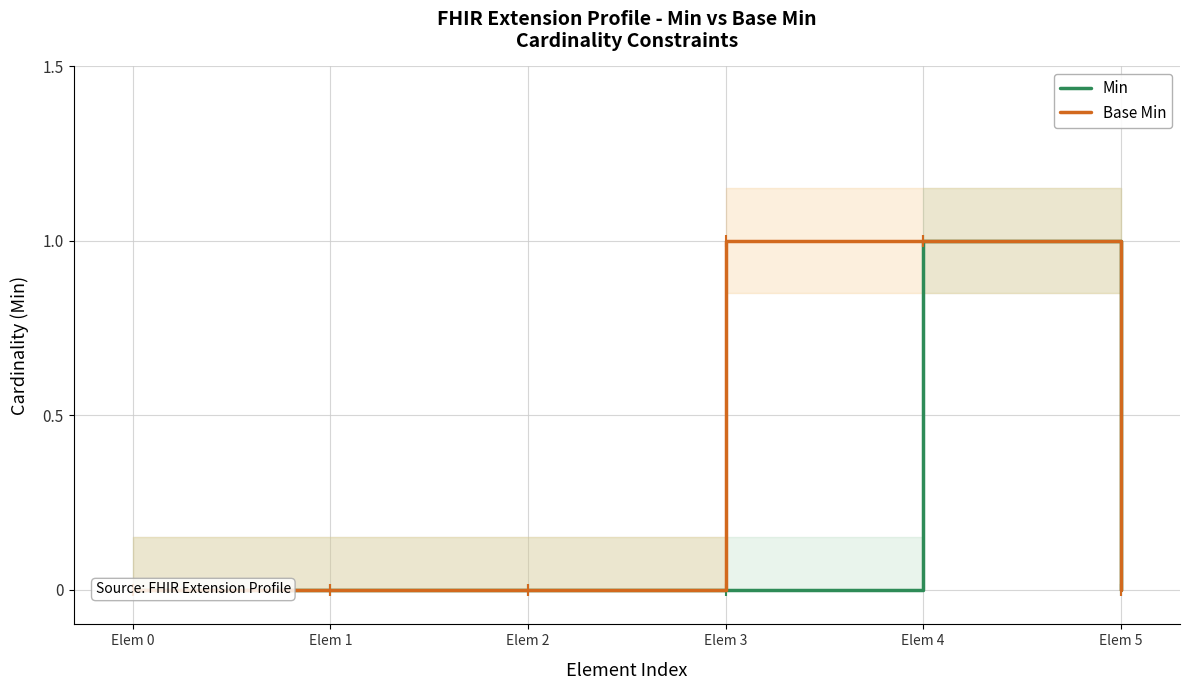

Where is the first local maximum for Min?

Elem 4